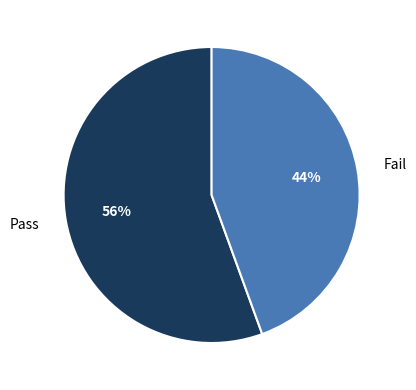

To the nearest percent, what is the combined percentage of Pass and Fail?

100%